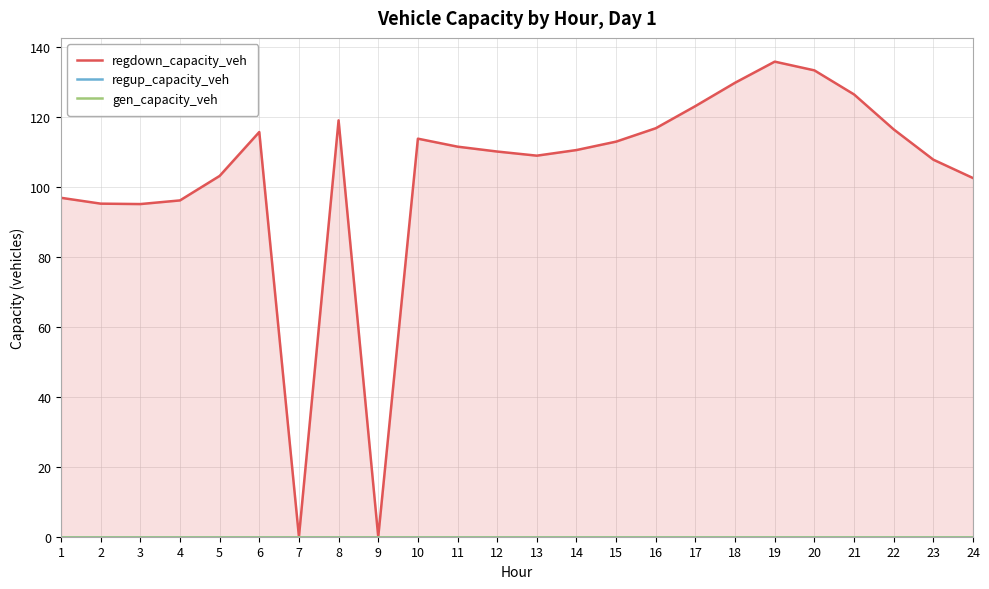

True or false: regdown_capacity_veh has a value of 110.1 at 12.

True